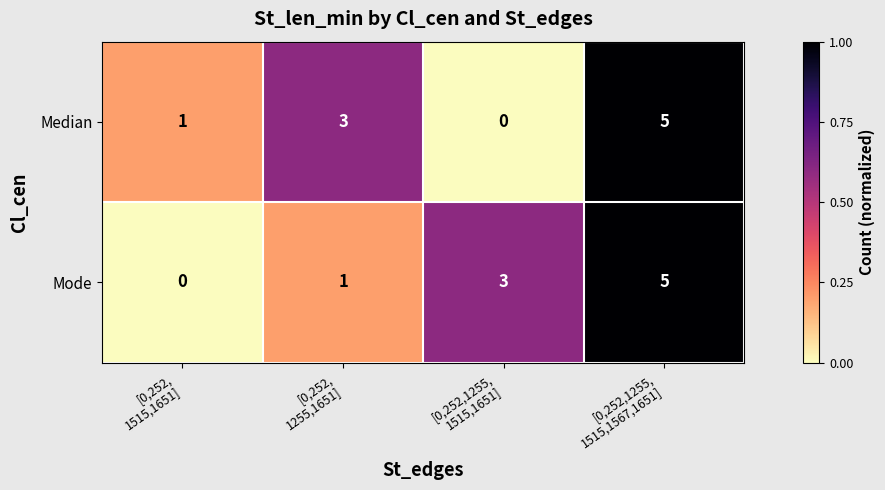

What is the difference between the maximum and minimum values in the Median series?

5